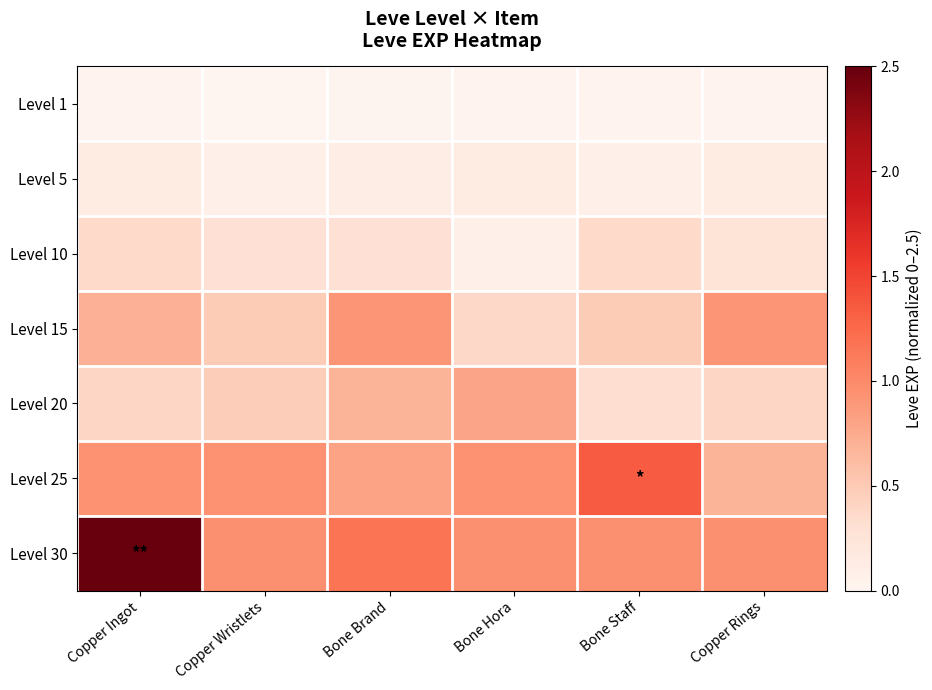

What is the greatest value displayed?

2.5